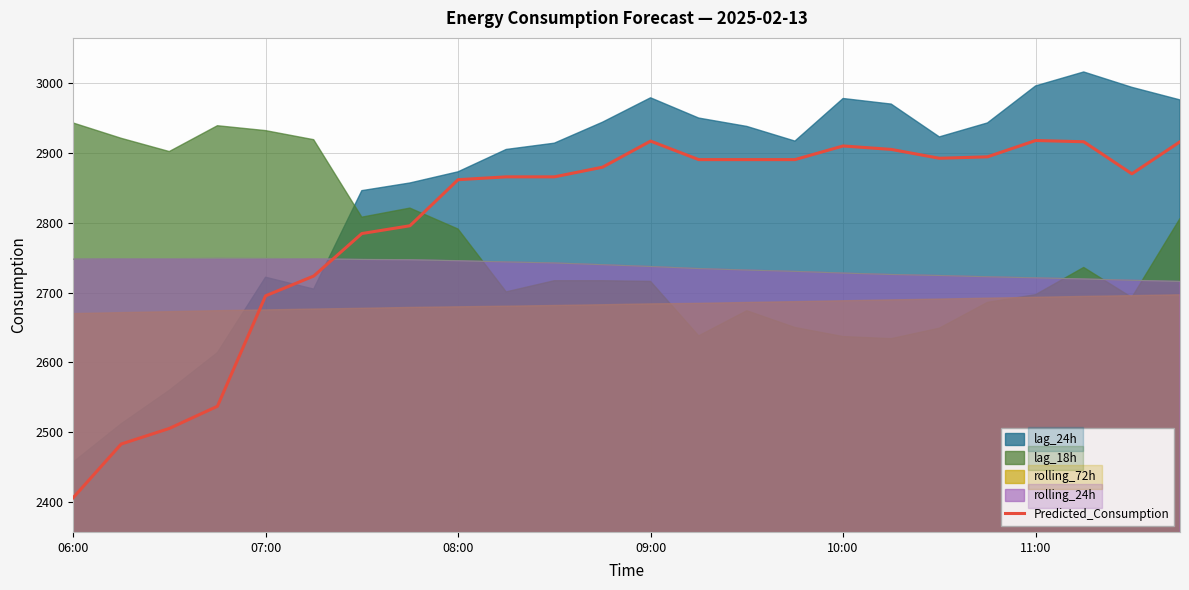

What is the sum of the values at 15 and 9?

5756.2